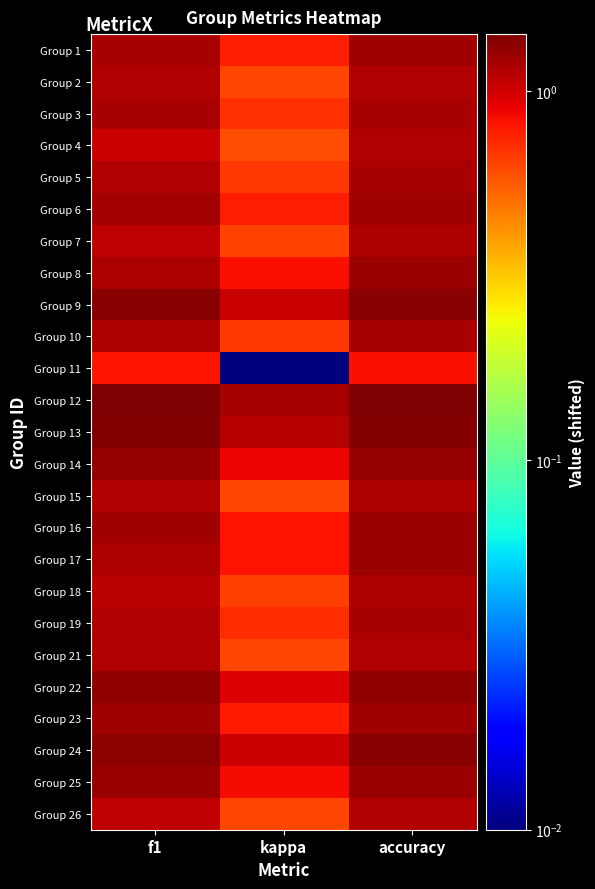

Reading right to left, what are all the values shown in this chart?

Group 1: accuracy=1.2	kappa=0.8	f1=1.2
Group 2: accuracy=1.2	kappa=0.6	f1=1.1
Group 3: accuracy=1.2	kappa=0.7	f1=1.2
Group 4: accuracy=1.1	kappa=0.6	f1=1.0
Group 5: accuracy=1.2	kappa=0.7	f1=1.1
Group 6: accuracy=1.2	kappa=0.8	f1=1.2
Group 7: accuracy=1.2	kappa=0.6	f1=1.1
Group 8: accuracy=1.3	kappa=0.8	f1=1.2
Group 9: accuracy=1.4	kappa=1.0	f1=1.4
Group 10: accuracy=1.2	kappa=0.7	f1=1.2
Group 11: accuracy=0.8	kappa=0.0	f1=0.8
Group 12: accuracy=1.4	kappa=1.2	f1=1.4
Group 13: accuracy=1.4	kappa=1.1	f1=1.4
Group 14: accuracy=1.3	kappa=0.9	f1=1.3
Group 15: accuracy=1.2	kappa=0.6	f1=1.1
Group 16: accuracy=1.3	kappa=0.8	f1=1.2
Group 17: accuracy=1.3	kappa=0.8	f1=1.2
Group 18: accuracy=1.2	kappa=0.6	f1=1.1
Group 19: accuracy=1.2	kappa=0.7	f1=1.2
Group 21: accuracy=1.2	kappa=0.6	f1=1.1
Group 22: accuracy=1.3	kappa=0.9	f1=1.3
Group 23: accuracy=1.2	kappa=0.8	f1=1.2
Group 24: accuracy=1.3	kappa=1.0	f1=1.3
Group 25: accuracy=1.3	kappa=0.8	f1=1.3
Group 26: accuracy=1.1	kappa=0.6	f1=1.1